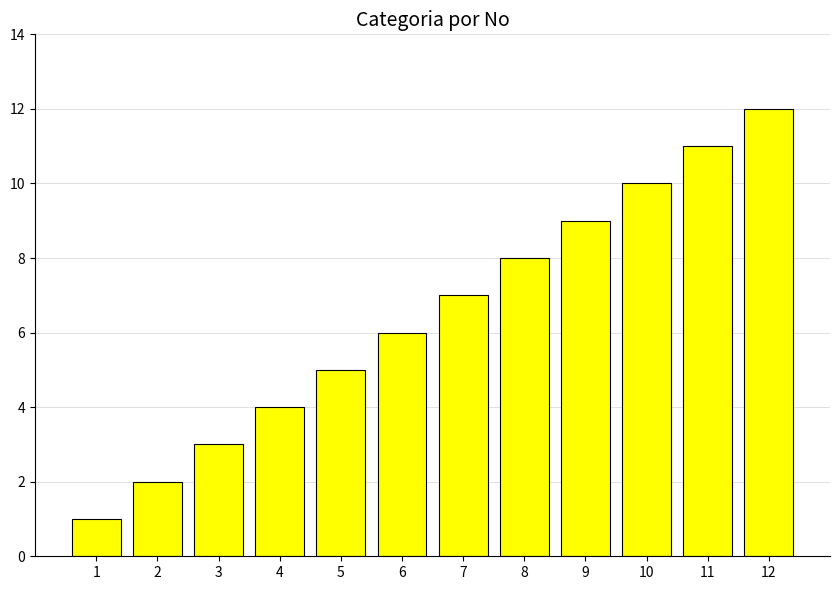

What is the difference between the values at 2 and 11?

9